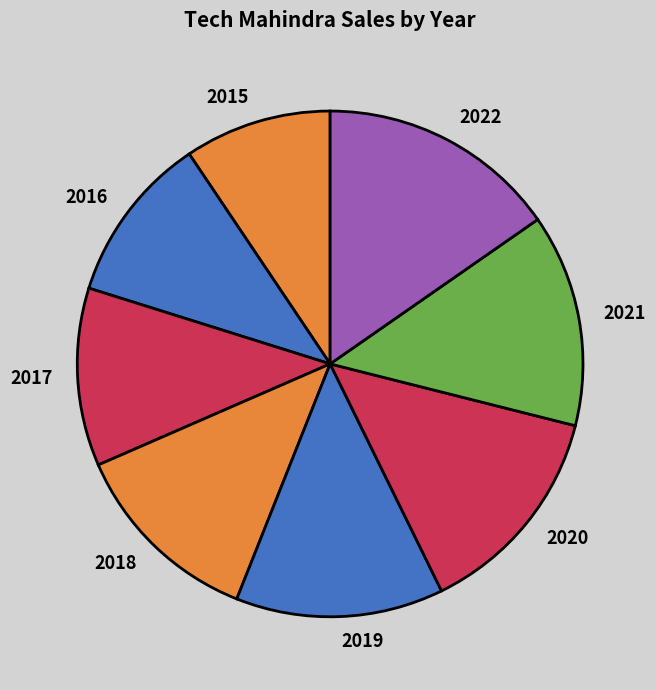

The 2016 slice represents 22% of the pie. True or false?

False